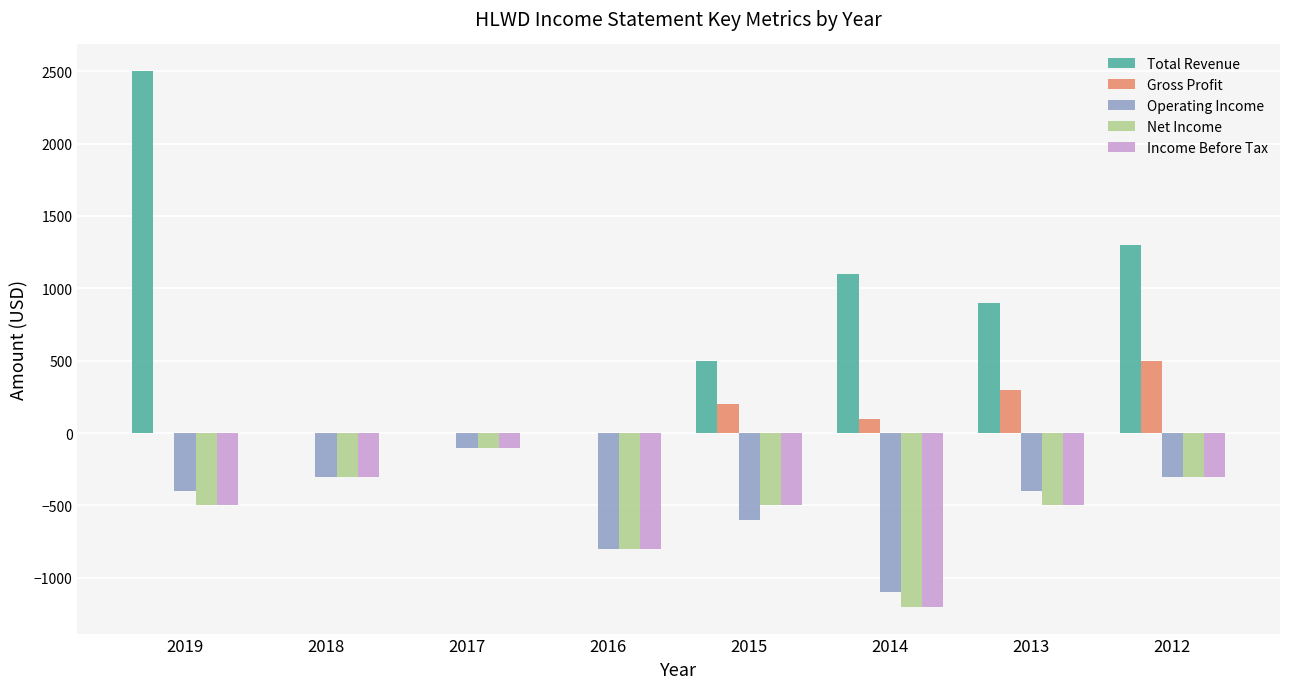

True or false: Income Before Tax has a value of -494 at 2014.

False